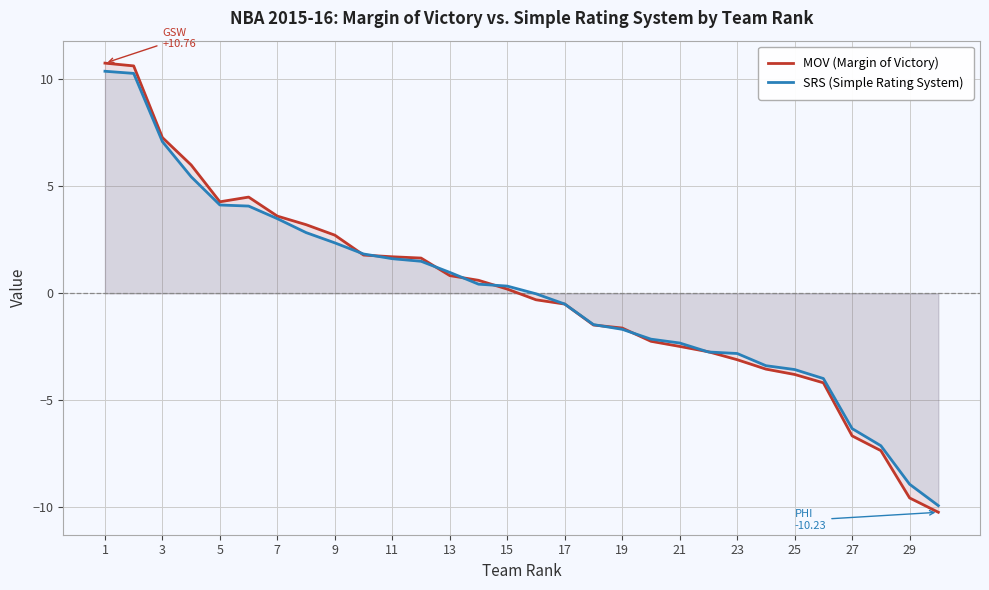

Which series has the widest spread of values?

MOV (Margin of Victory)